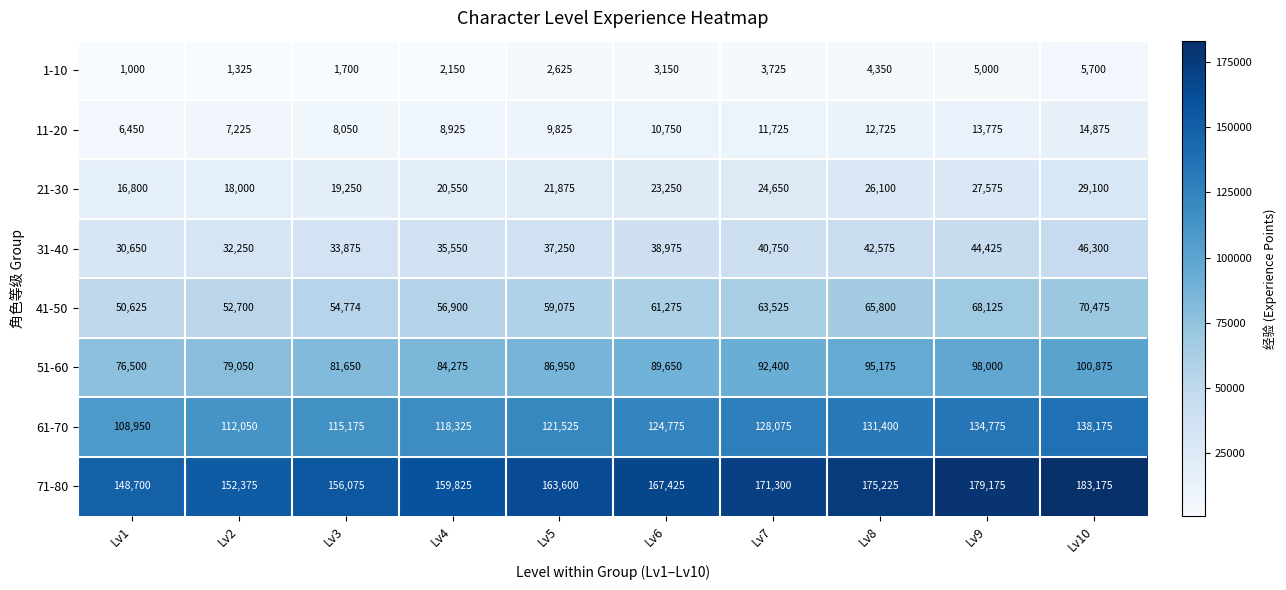

True or false: 31-40 has a value of 13133 at Lv9.

False